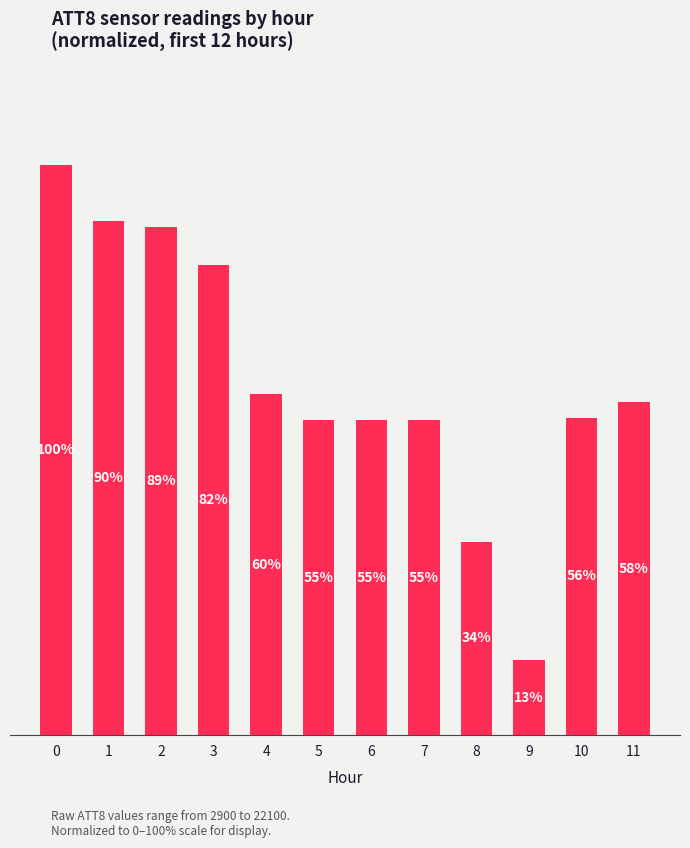

What is the value of the 7th bar from the left?

55.2